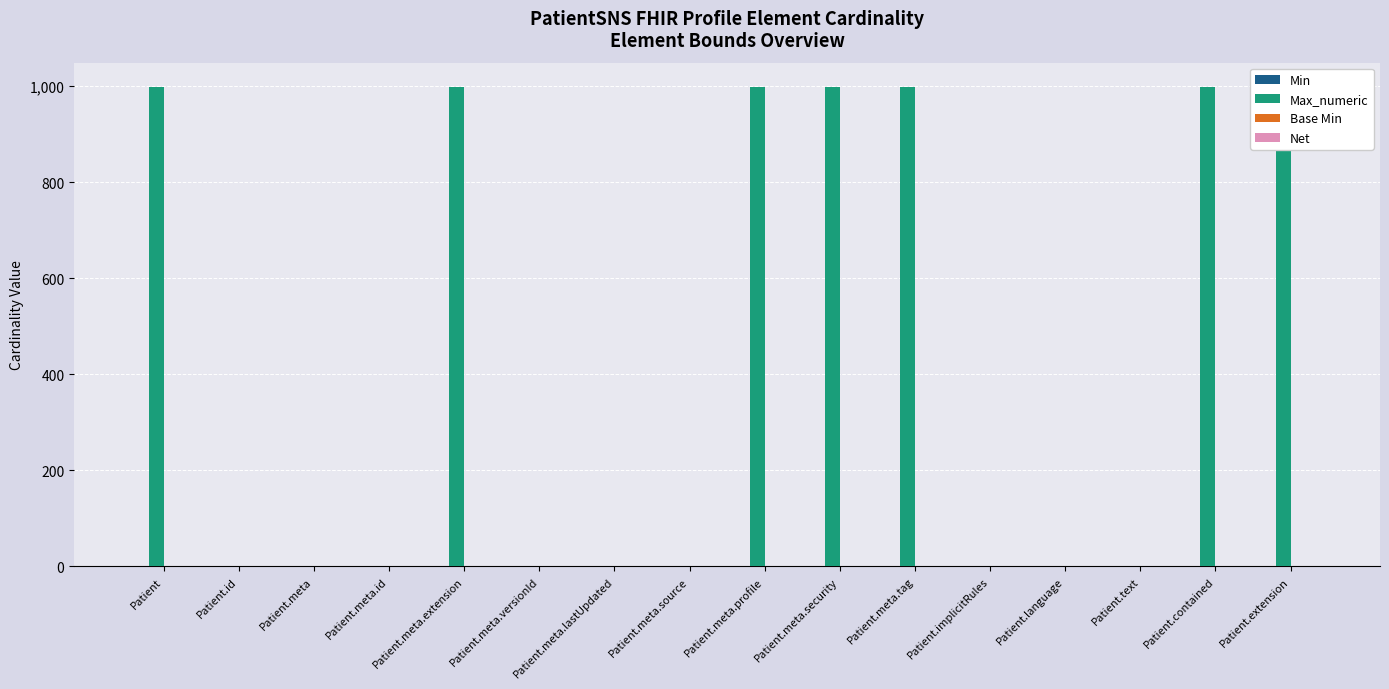

Reading left to right, transcribe all the data shown in this chart.

Min: Patient=0	Patient.id=1	Patient.meta=0	Patient.meta.id=0	Patient.meta.extension=0	Patient.meta.versionId=0	Patient.meta.lastUpdated=0	Patient.meta.source=0	Patient.meta.profile=0	Patient.meta.security=0	Patient.meta.tag=0	Patient.implicitRules=0	Patient.language=0	Patient.text=0	Patient.contained=0	Patient.extension=0
Max_numeric: Patient=999	Patient.id=1	Patient.meta=1	Patient.meta.id=1	Patient.meta.extension=999	Patient.meta.versionId=1	Patient.meta.lastUpdated=1	Patient.meta.source=1	Patient.meta.profile=999	Patient.meta.security=999	Patient.meta.tag=999	Patient.implicitRules=1	Patient.language=1	Patient.text=1	Patient.contained=999	Patient.extension=999
Base Min: Patient=0	Patient.id=0	Patient.meta=0	Patient.meta.id=0	Patient.meta.extension=0	Patient.meta.versionId=0	Patient.meta.lastUpdated=0	Patient.meta.source=0	Patient.meta.profile=0	Patient.meta.security=0	Patient.meta.tag=0	Patient.implicitRules=0	Patient.language=0	Patient.text=0	Patient.contained=0	Patient.extension=0
Net: Patient=0	Patient.id=1	Patient.meta=0	Patient.meta.id=0	Patient.meta.extension=0	Patient.meta.versionId=0	Patient.meta.lastUpdated=0	Patient.meta.source=0	Patient.meta.profile=0	Patient.meta.security=0	Patient.meta.tag=0	Patient.implicitRules=0	Patient.language=0	Patient.text=0	Patient.contained=0	Patient.extension=0